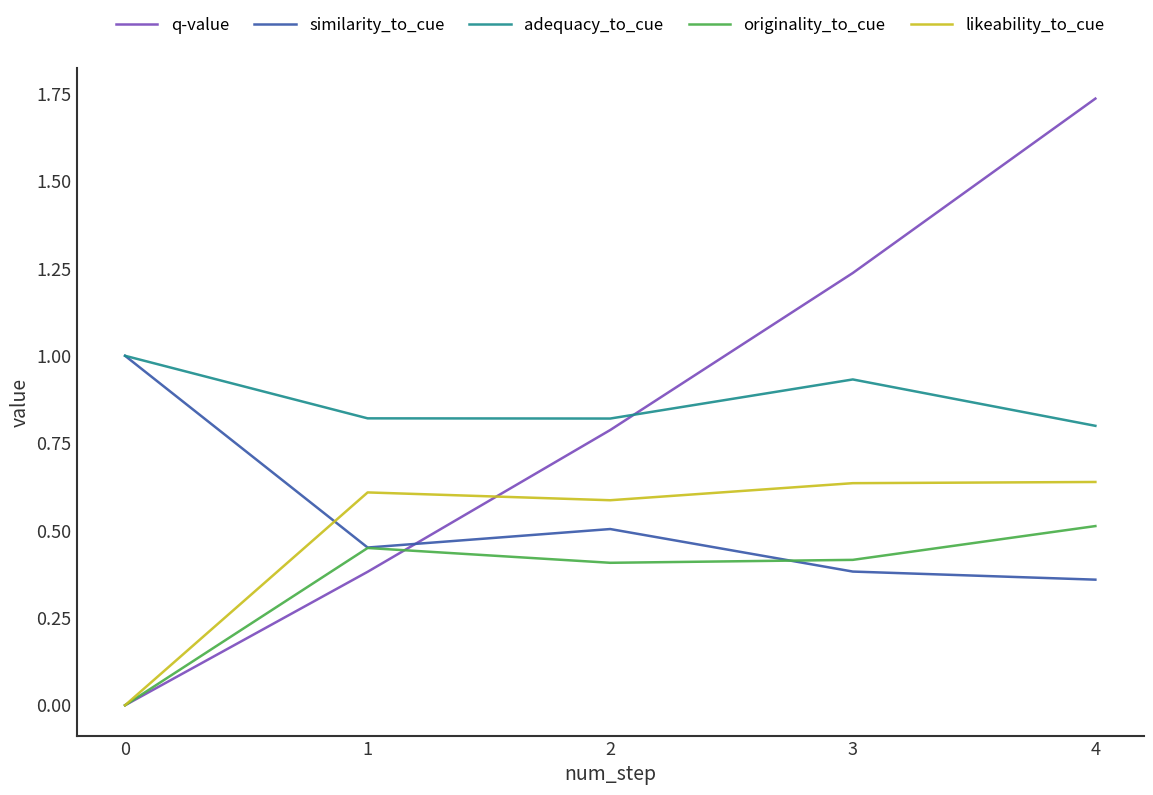

How many values in q-value are above zero?

7